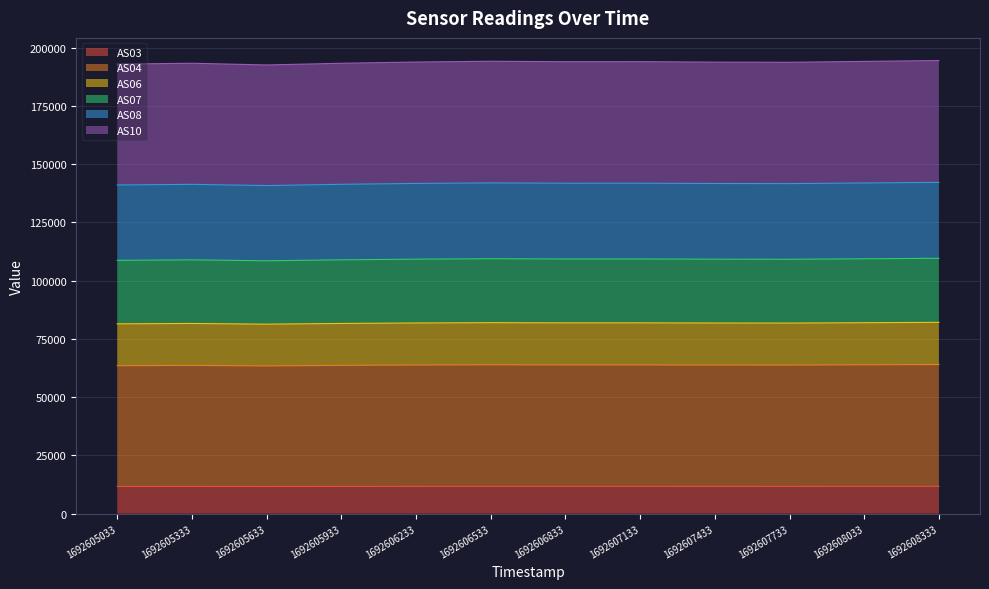

What is the lowest value of the AS03 series?

11667